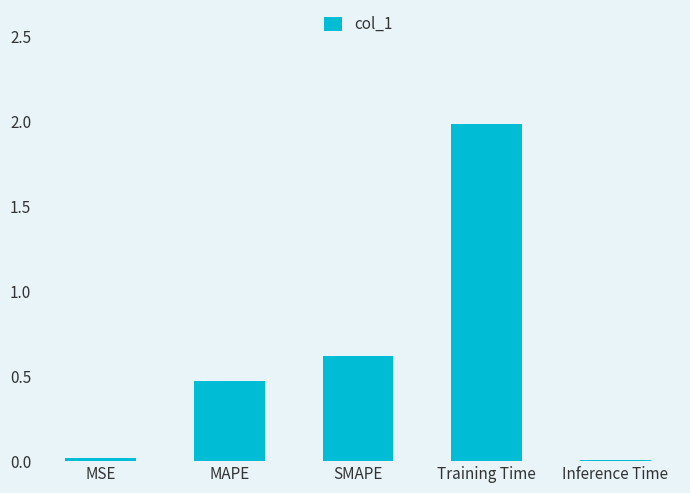

The value at Inference Time is 0.0. True or false?

True